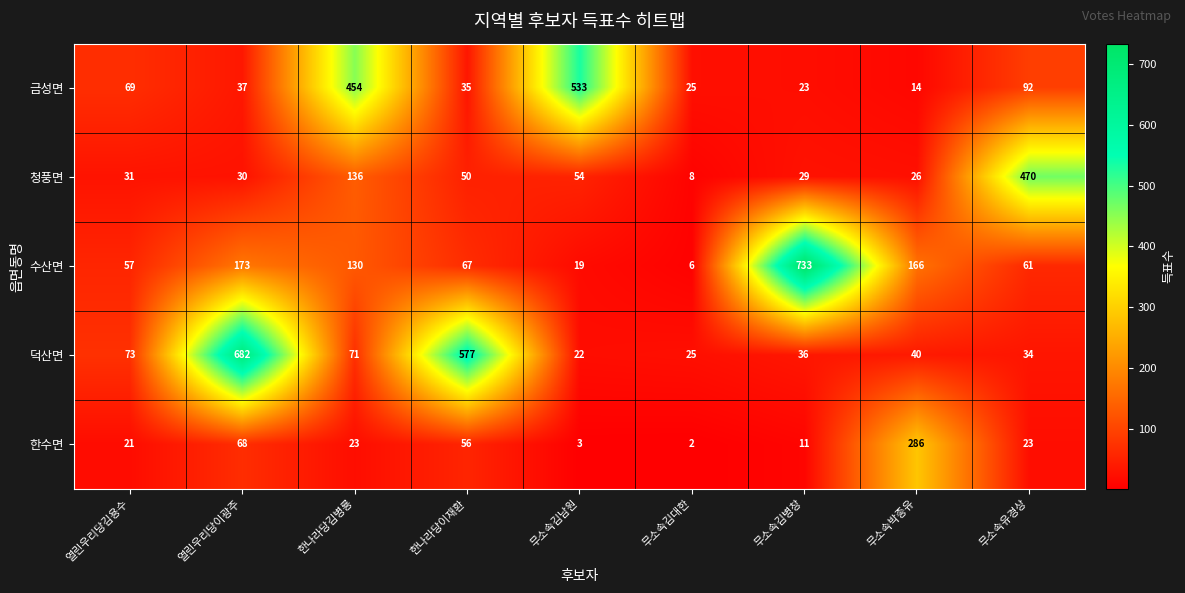

At which category is the sum across all series the highest?

열린우리당이광주